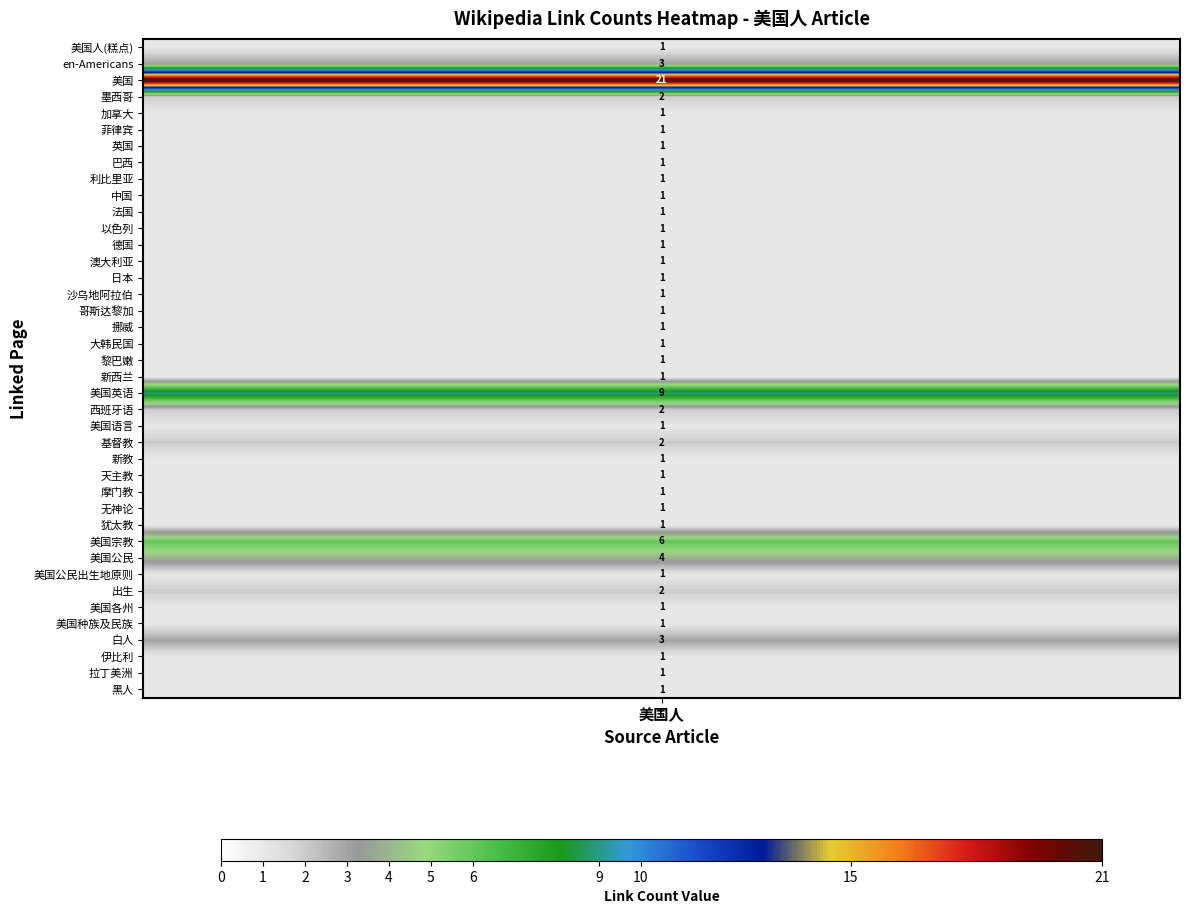

What is the change in value from 21 to 35?

-8